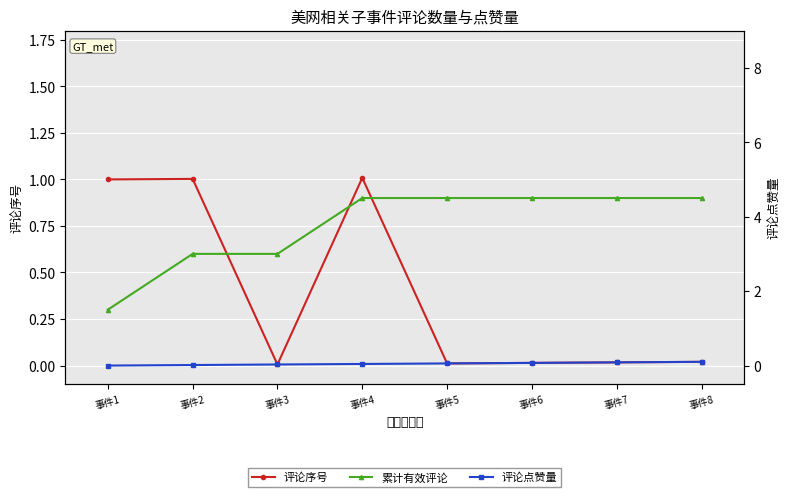

Which has a higher value, 事件6 or 事件8?

事件8